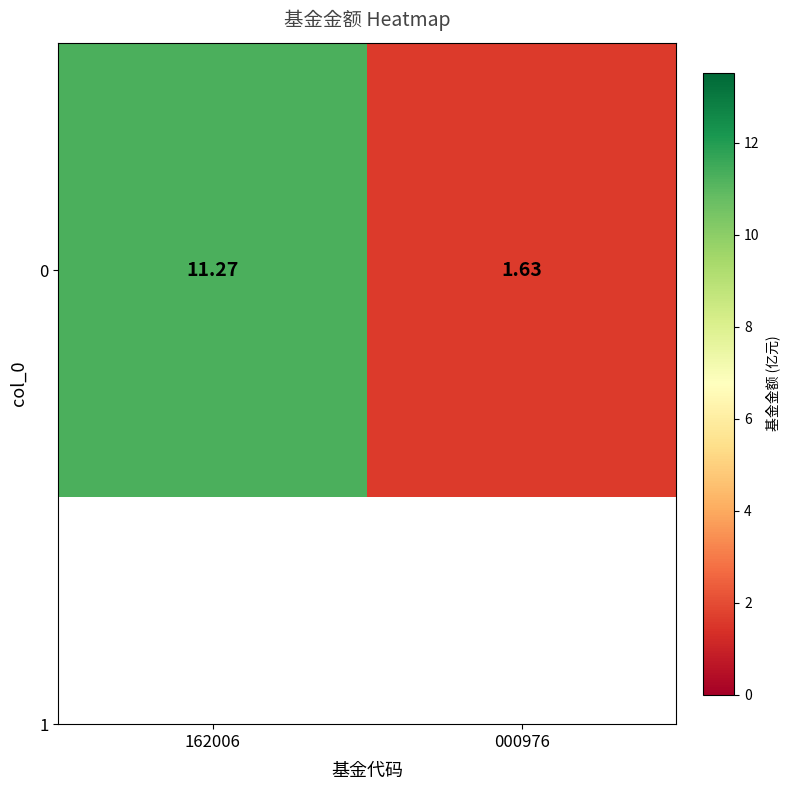

How many data points does each series have?

2